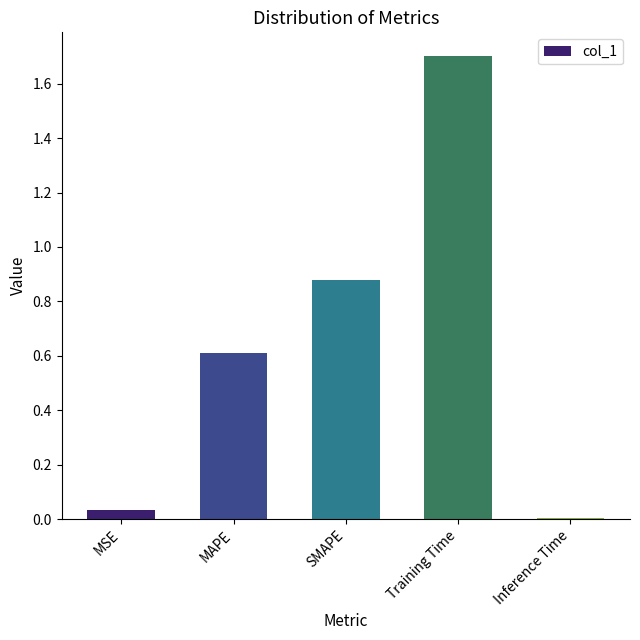

List the labels in order of value, smallest first.

Inference Time, MSE, MAPE, SMAPE, Training Time